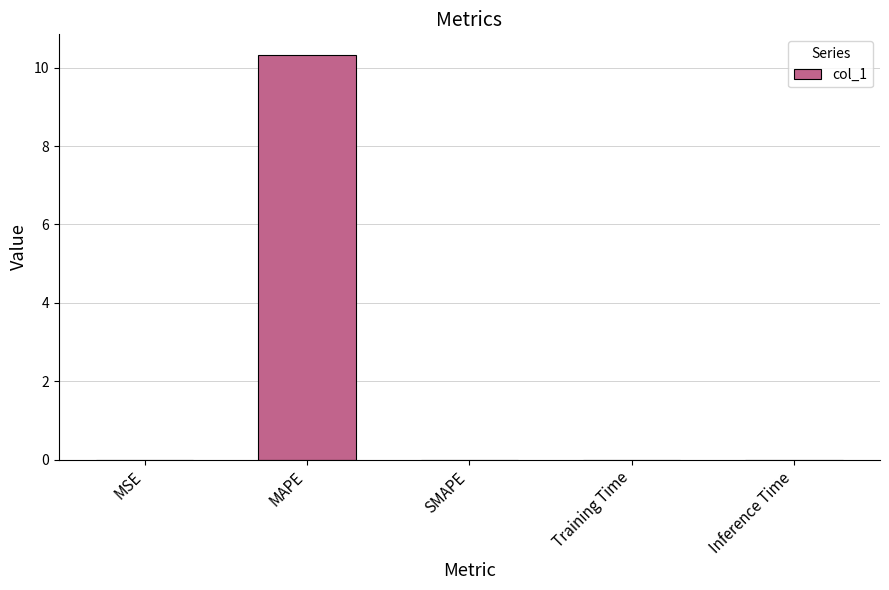

How many categories are shown in the chart?

5